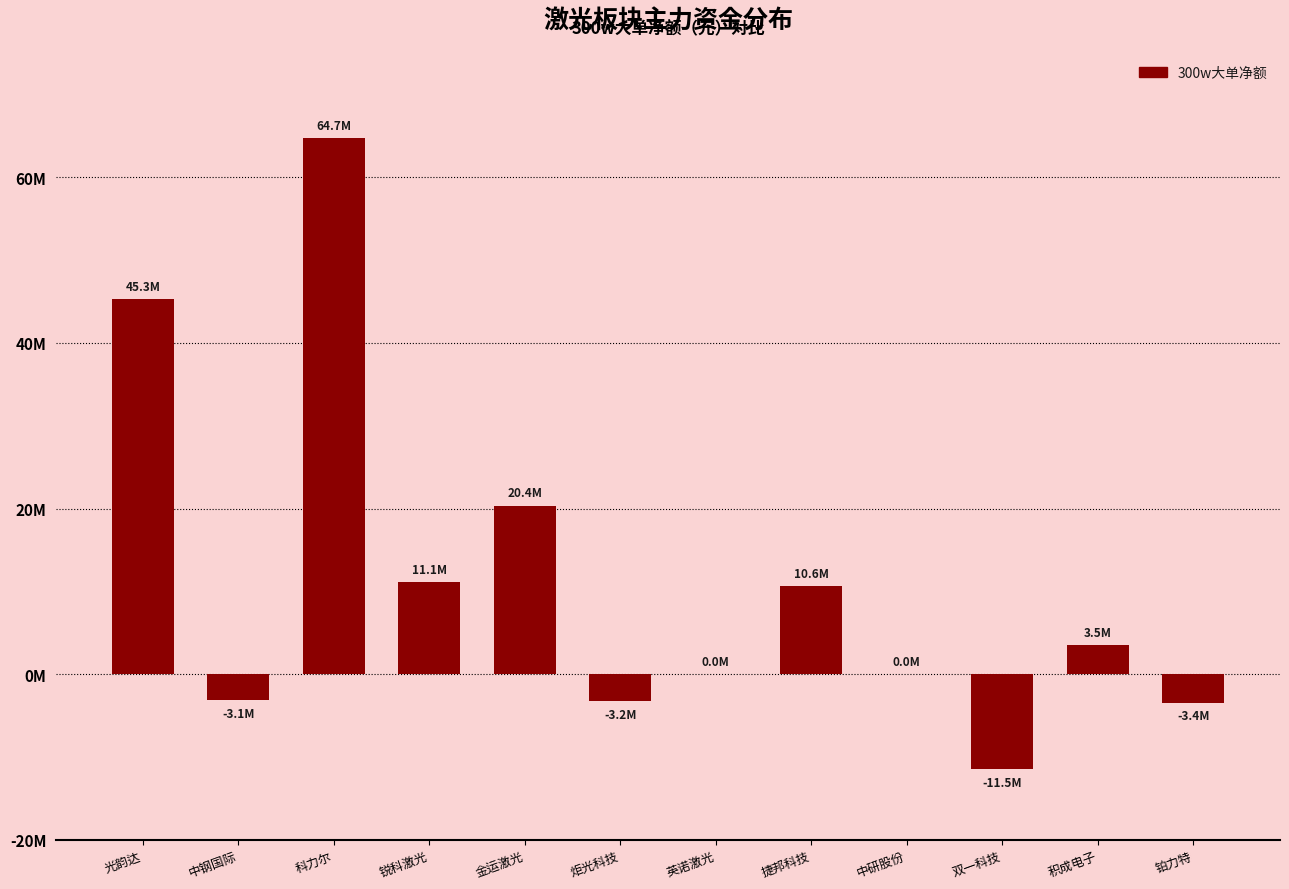

What is the value of the 1st bar from the left?

45291142